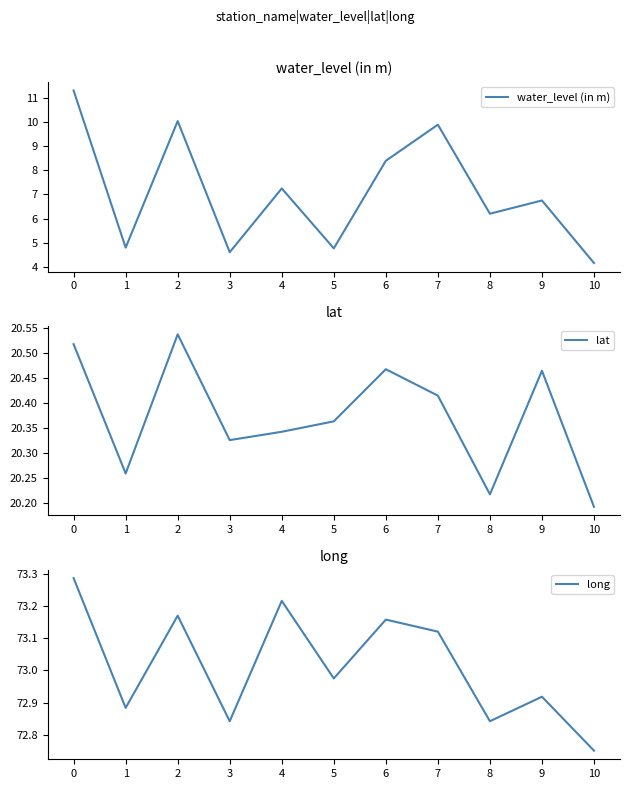

What are all the series names shown in the legend?

water_level (in m), lat, long